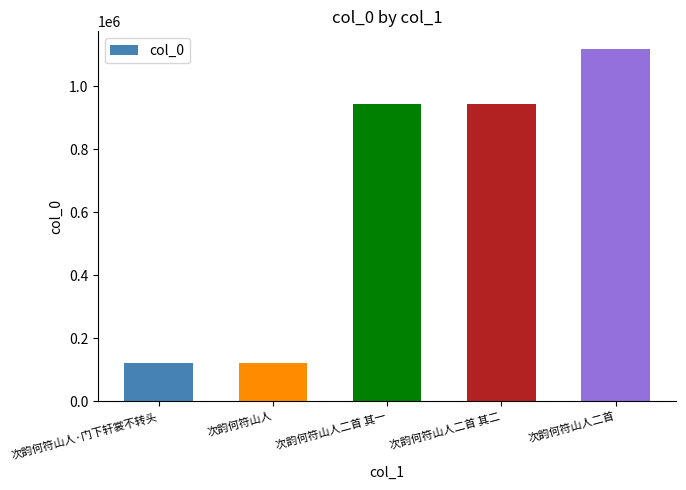

What is the average value?

649032